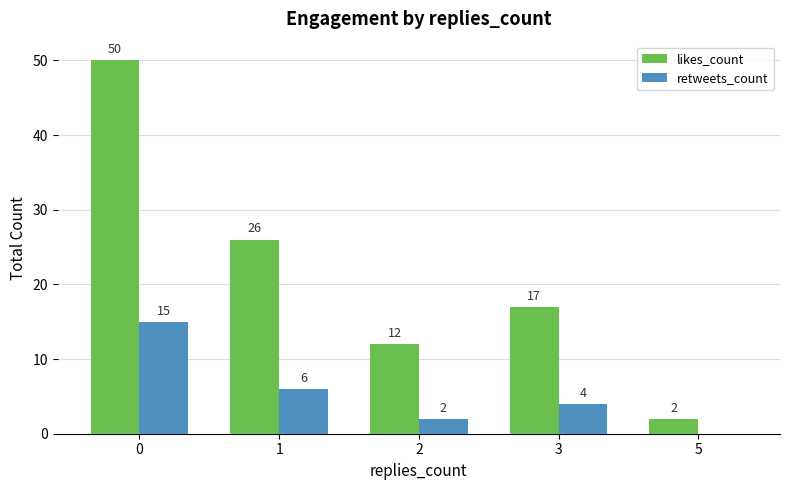

Is the value of retweets_count at 5 greater than the value of likes_count at 3?

No